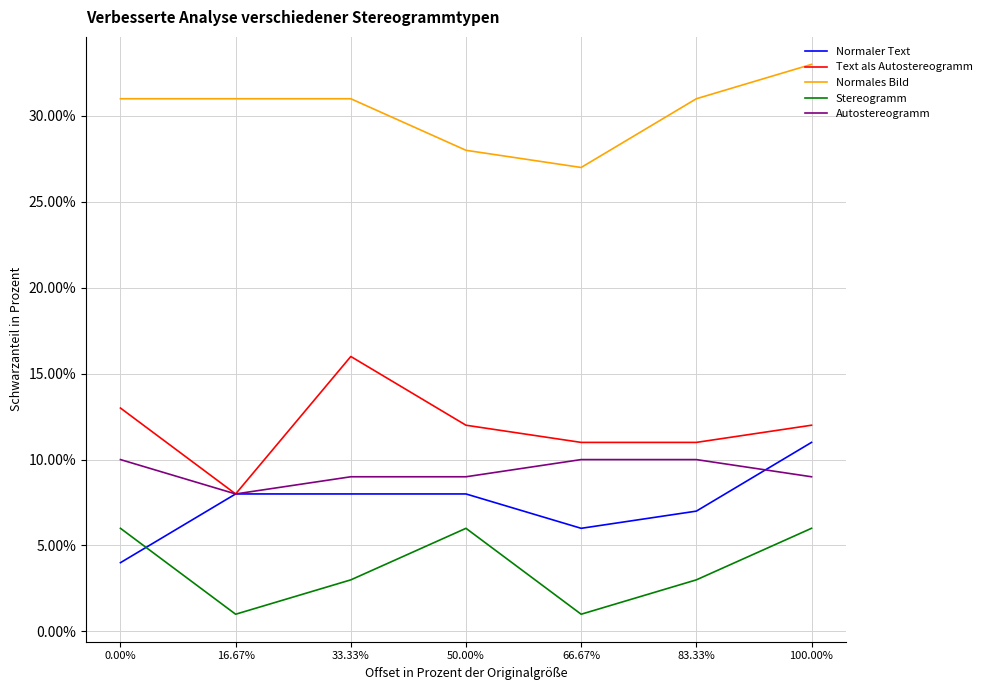

True or false: Autostereogramm and Stereogramm cross at least once.

False